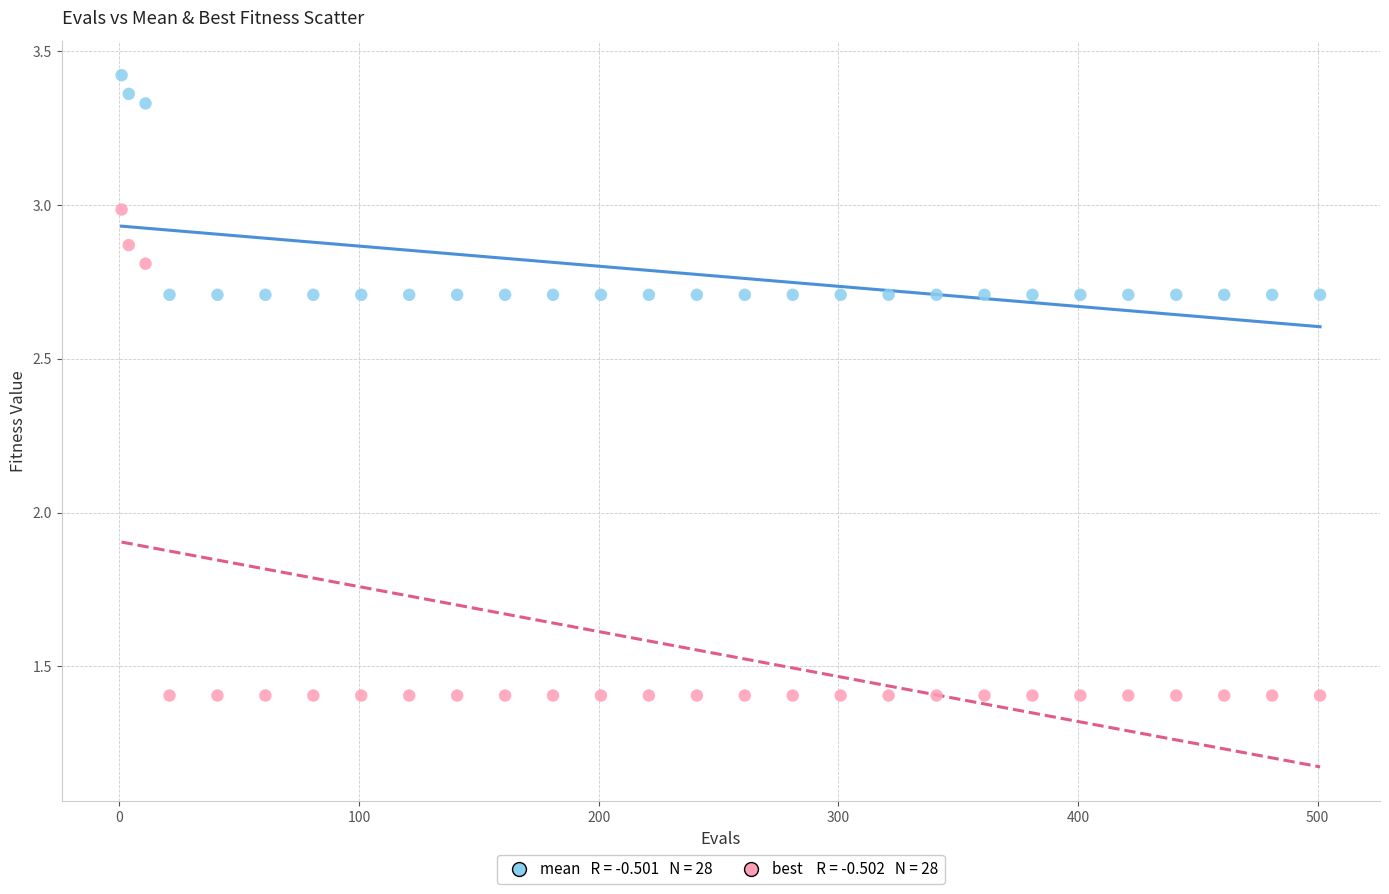

Across all data points, what is the range of Y values (max minus min)?

2.0